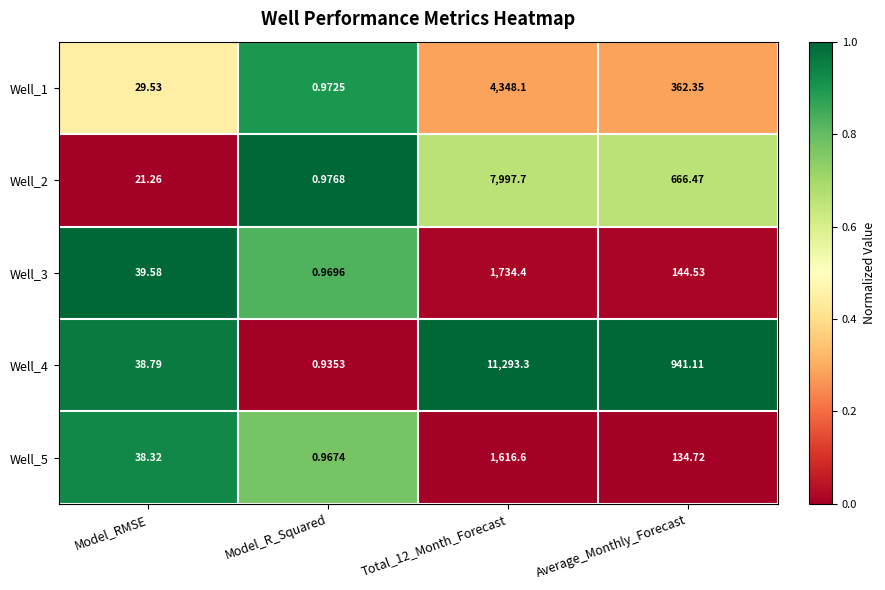

Count the number of categories in the chart.

4